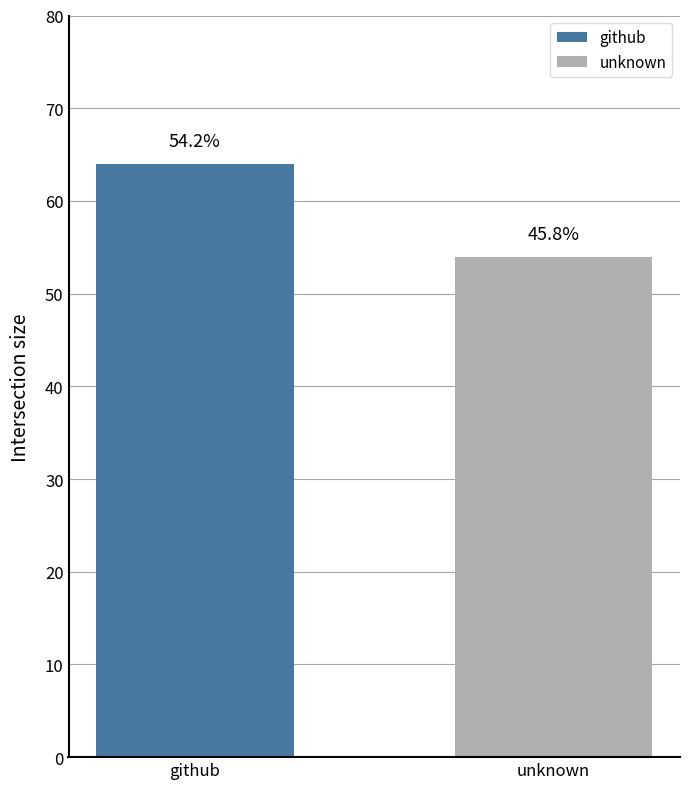

Does the chart contain any negative values?

No